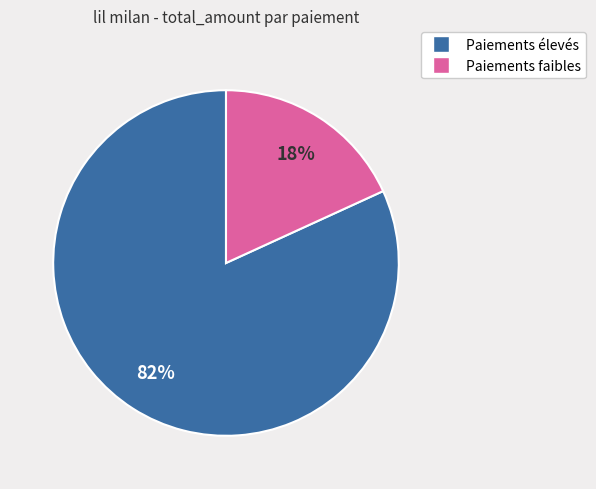

True or false: Paiements faibles accounts for 31% of the total.

False